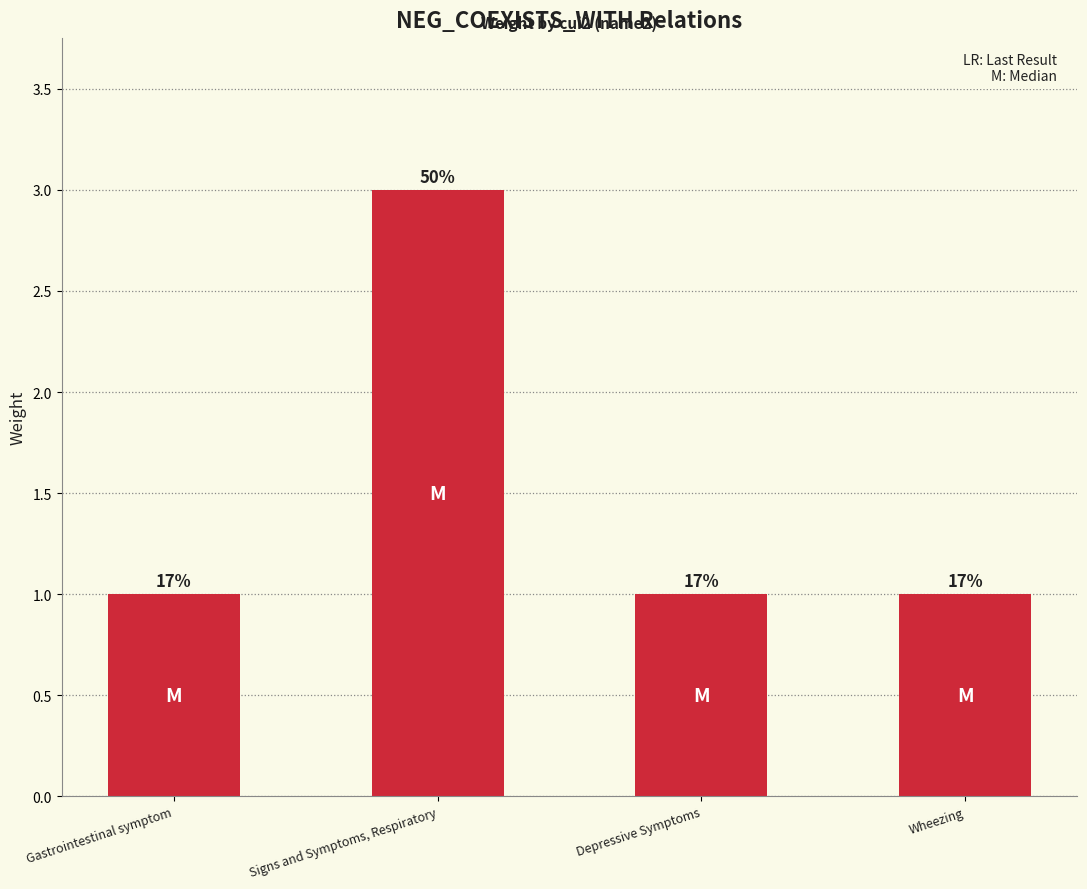

Does the chart contain any negative values?

No